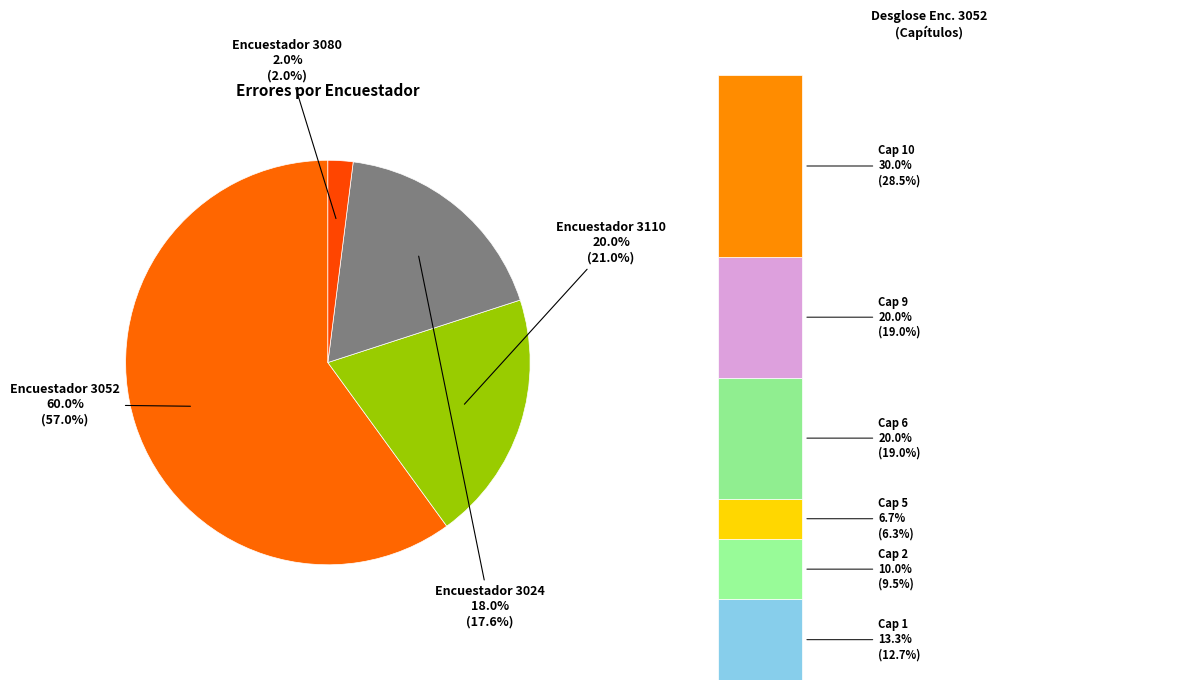

To the nearest percent, what is the combined percentage of 3052 and 3024?

78%